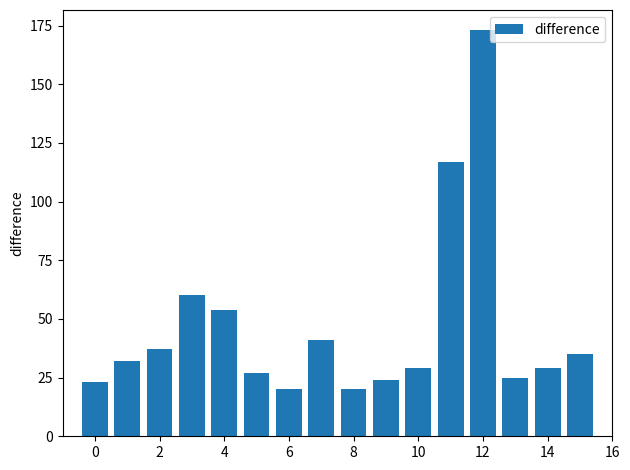

What is the maximum value shown in the chart?

173